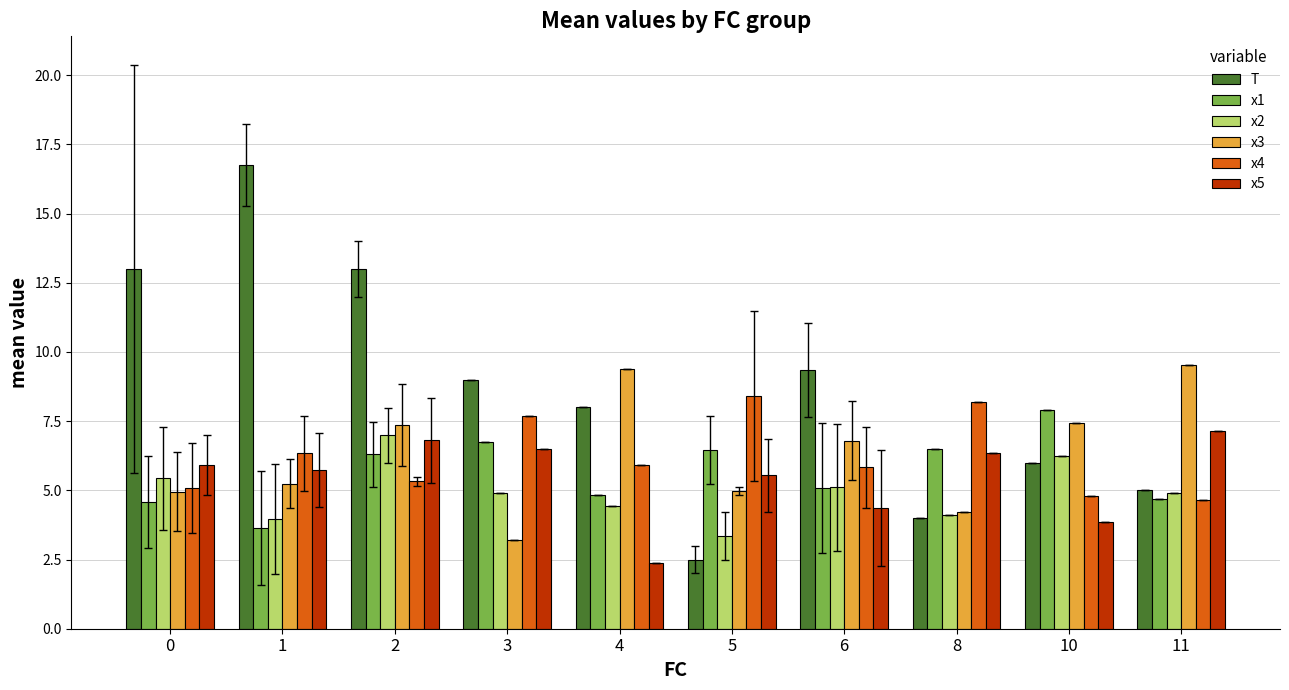

Which series has the largest range (max minus min)?

T